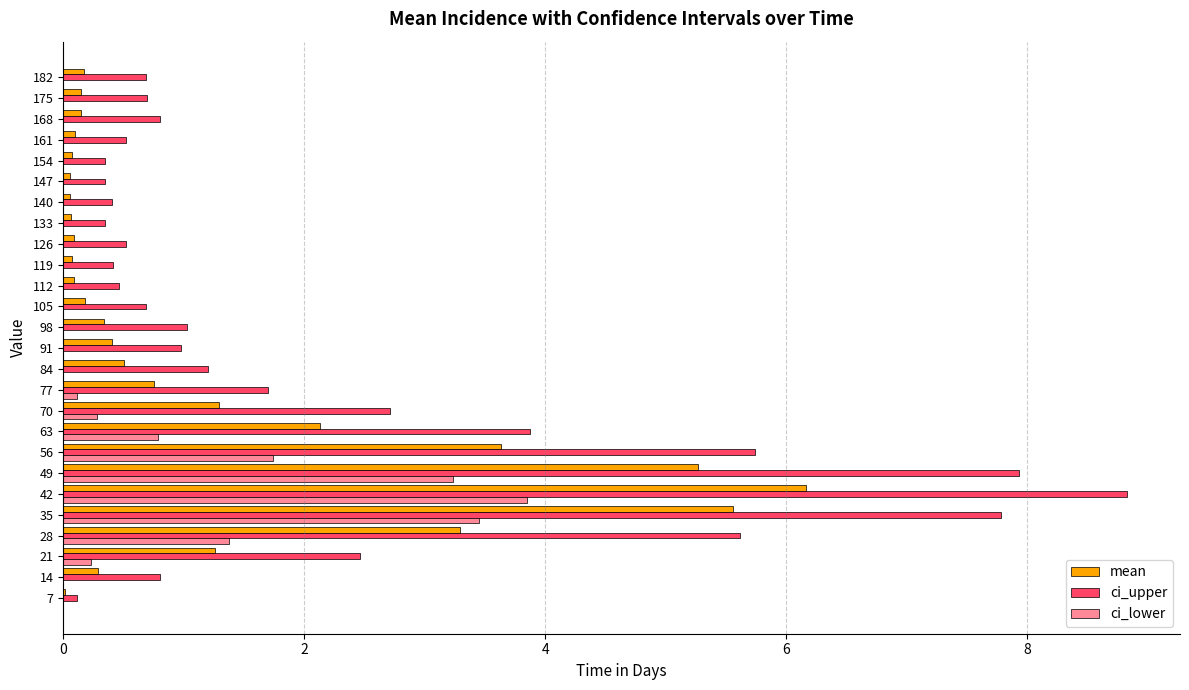

Between 42 and 154, which series saw the biggest shift?

ci_upper